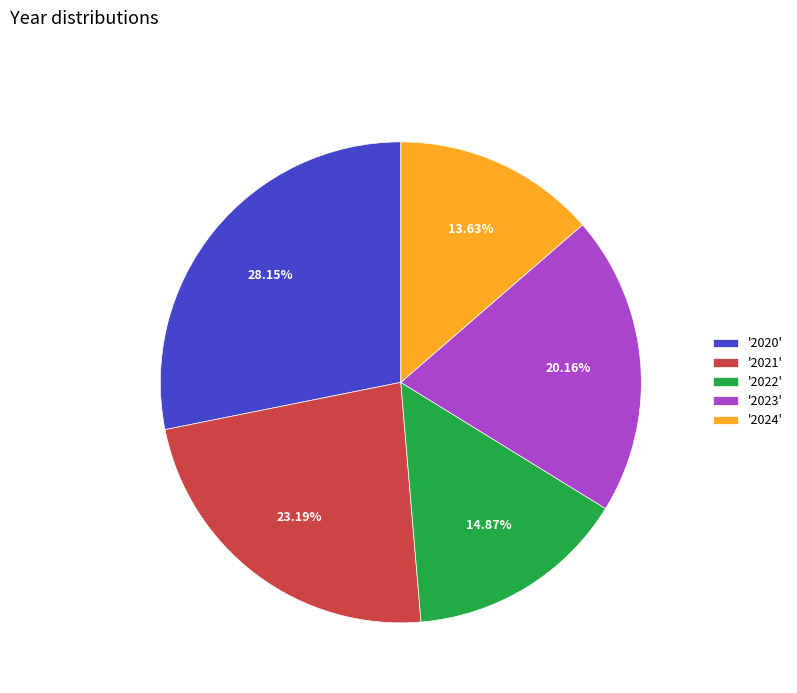

Combined, do '2020' and '2022' account for over 50%?

No